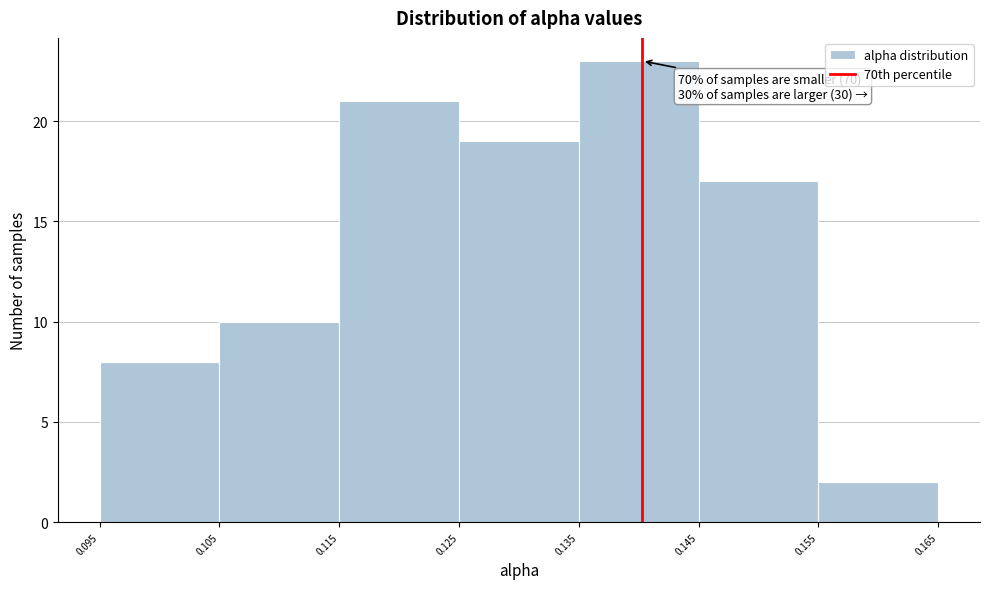

Which range on the x-axis has the tallest bar?

0.135 to 0.145